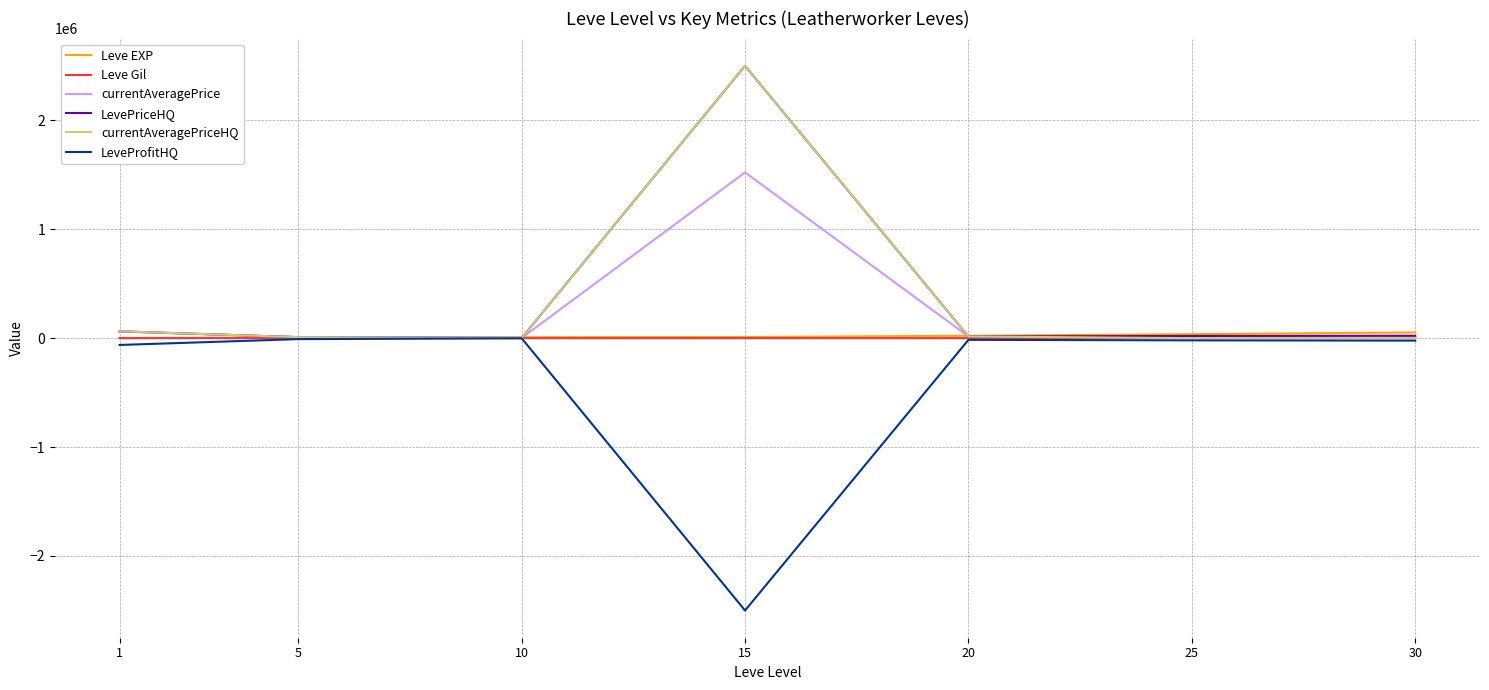

Is the value of LevePriceHQ at 15 greater than the value of currentAveragePrice at 20?

Yes